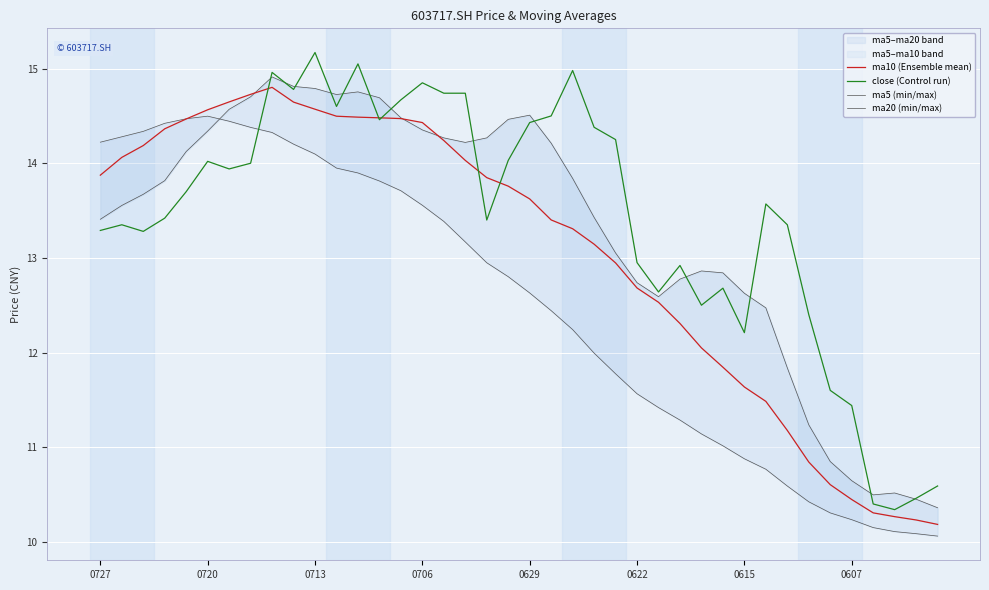

What is the minimum value for close (Control run)?

10.3